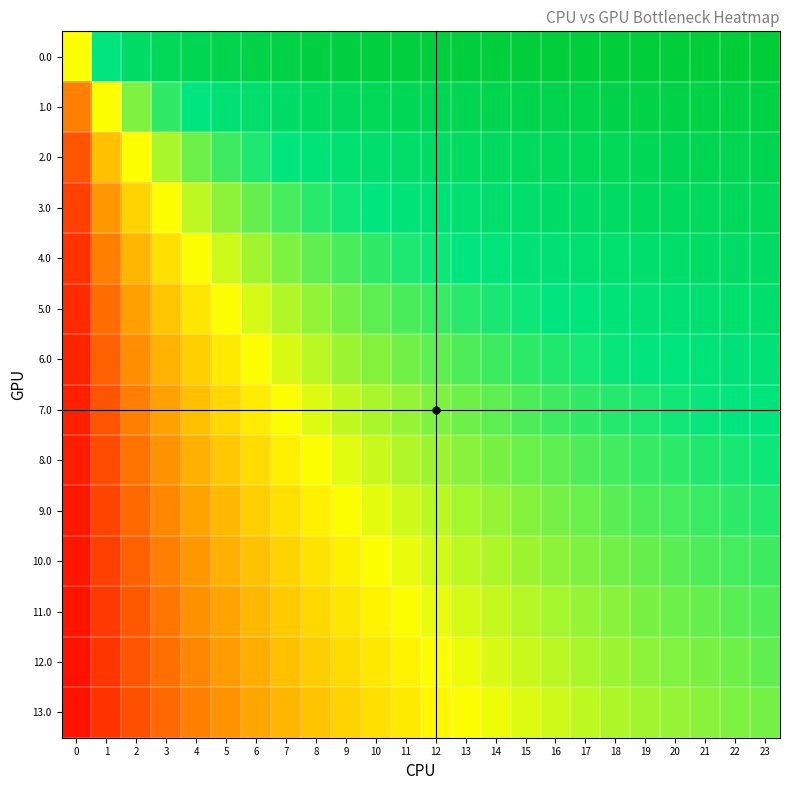

Which has a higher value, 12 or 22?

22